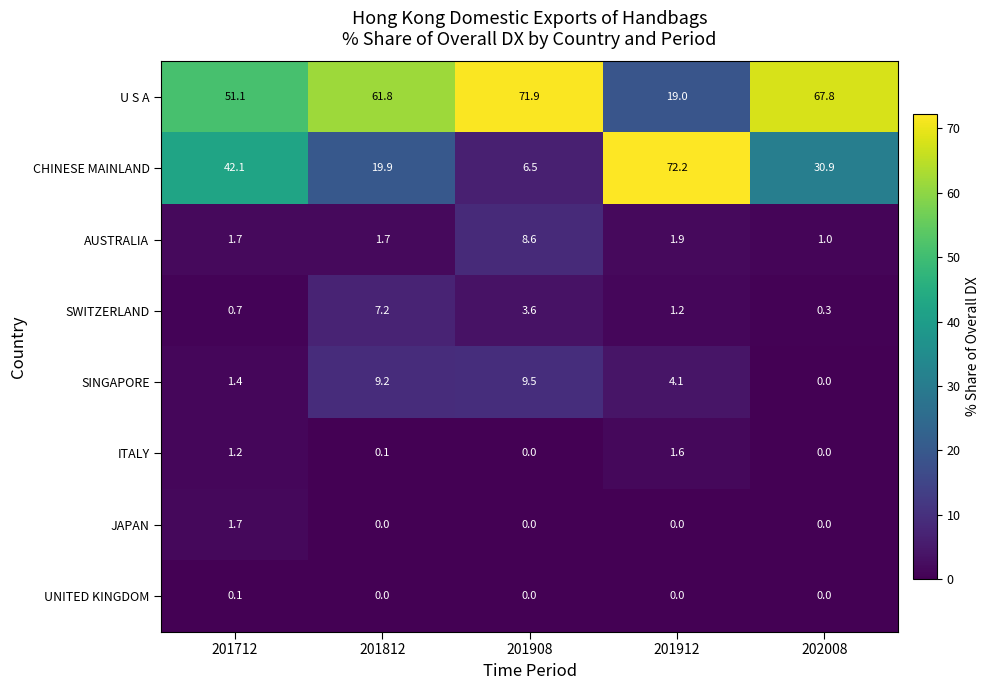

Is it true that SWITZERLAND equals 1.2 at 201912?

True